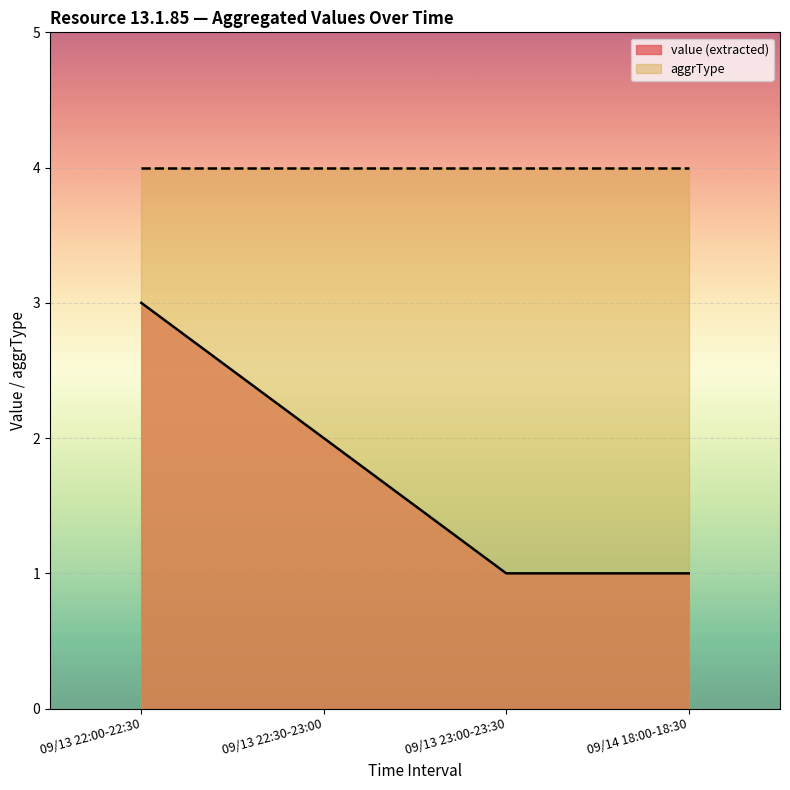

True or false: row_index has a value of 1 at 09/13 23:00-23:30.

False